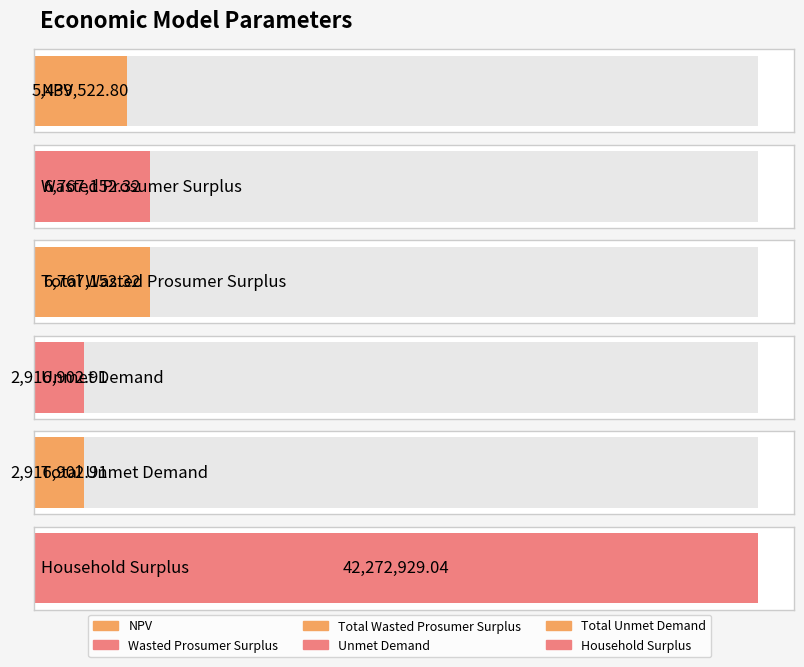

What is the greatest value displayed?

42272929.0